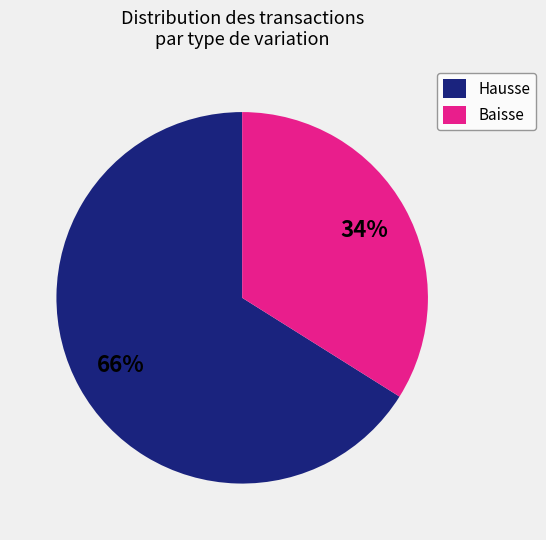

What percentage is the Hausse slice, to the nearest percent?

66%